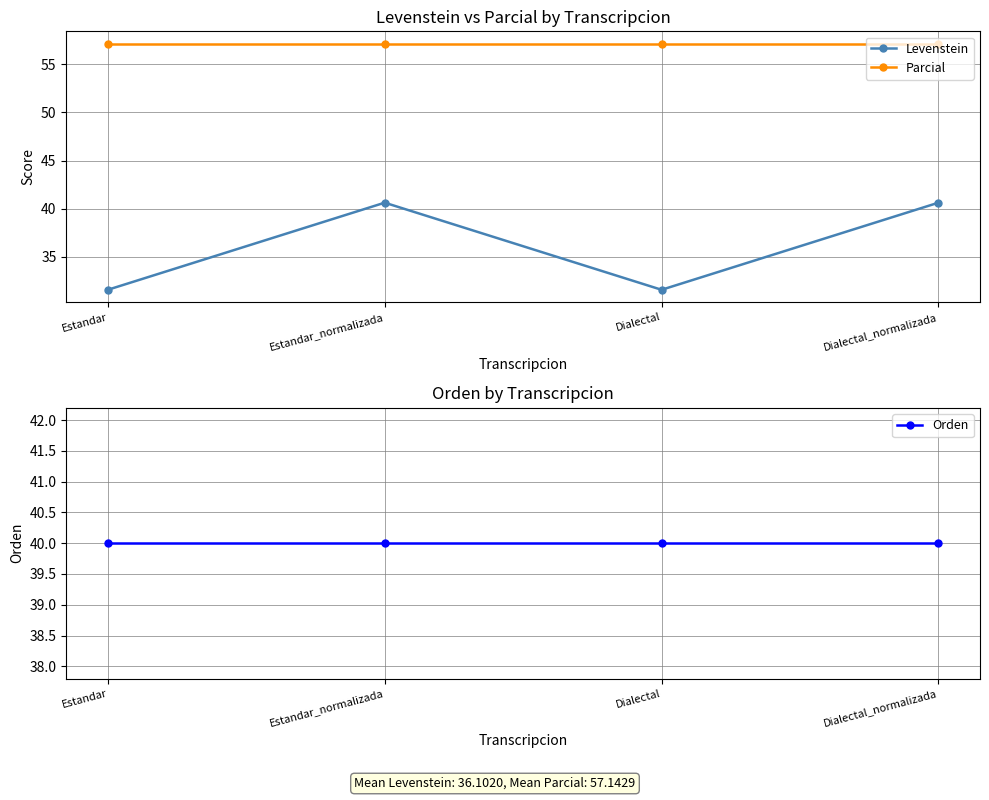

Reading left to right, what are all the values shown in this chart?

Levenstein: Estandar=31.6	Estandar_normalizada=40.6	Dialectal=31.6	Dialectal_normalizada=40.6
Parcial: Estandar=57.1	Estandar_normalizada=57.1	Dialectal=57.1	Dialectal_normalizada=57.1
Orden: Estandar=40.0	Estandar_normalizada=40.0	Dialectal=40.0	Dialectal_normalizada=40.0